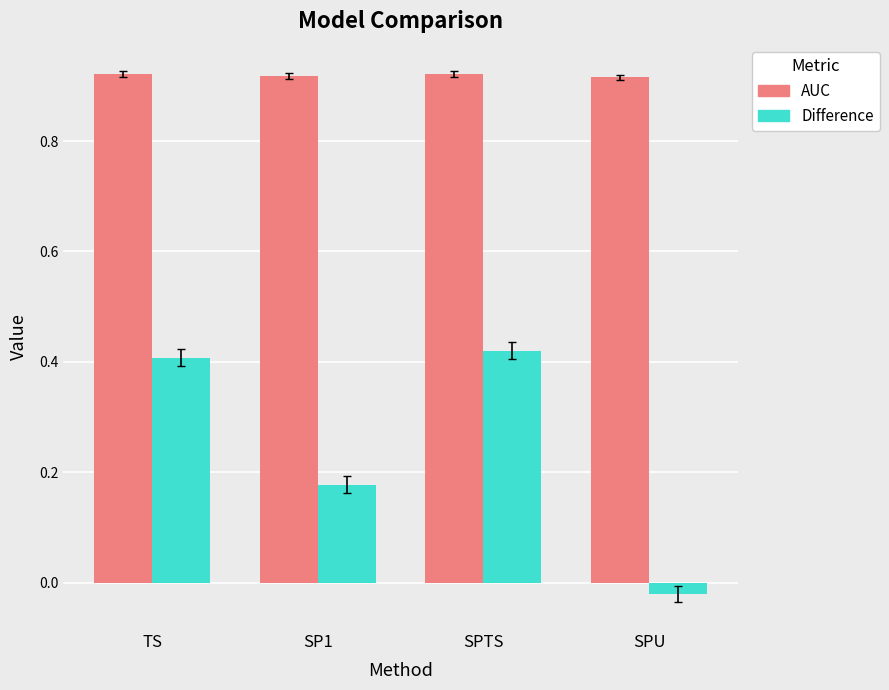

What is the sum of all AUC values?

3.7